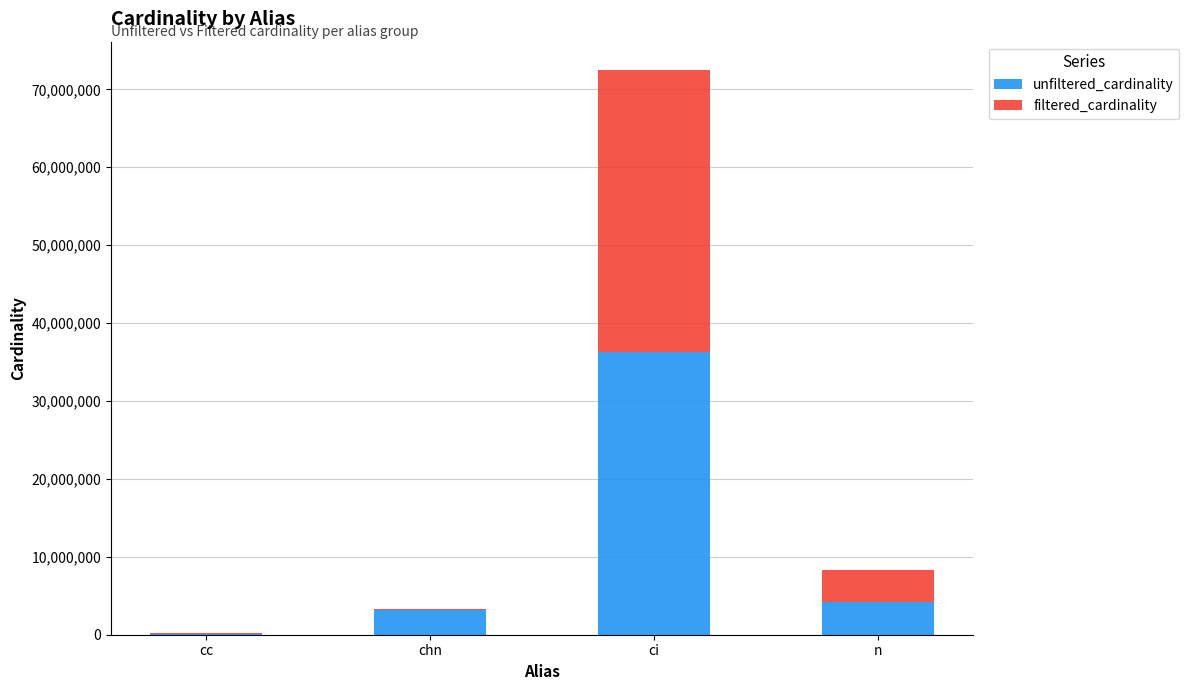

How many series are shown in this chart?

2